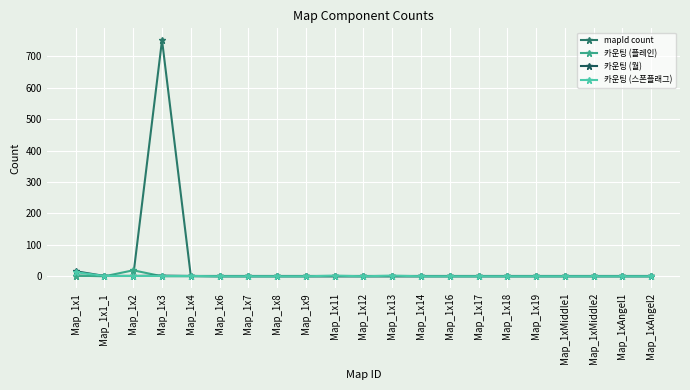

What is the difference between the highest and lowest values at Map_1x14?

1